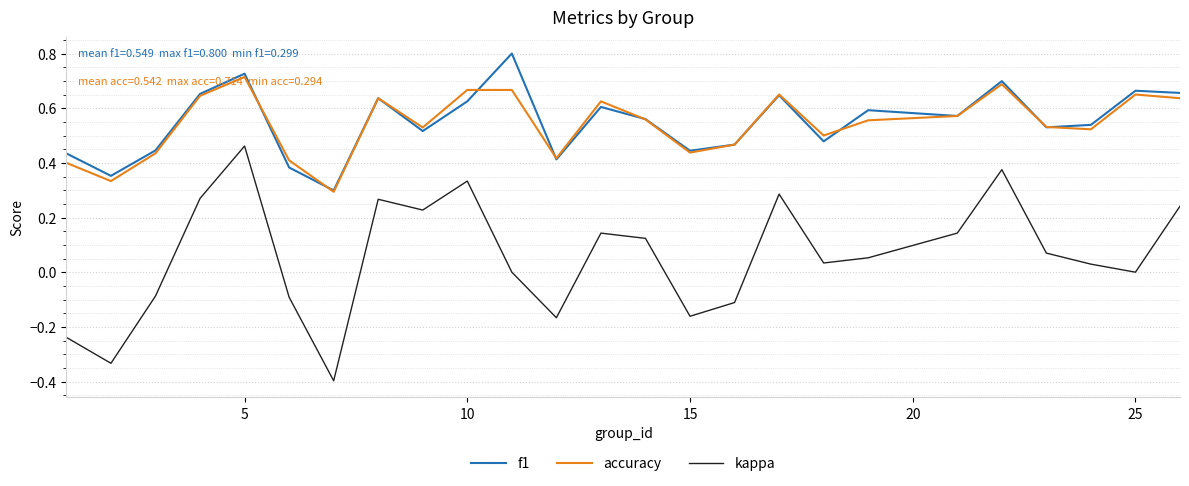

At how many categories does at least one series exceed 0?

25